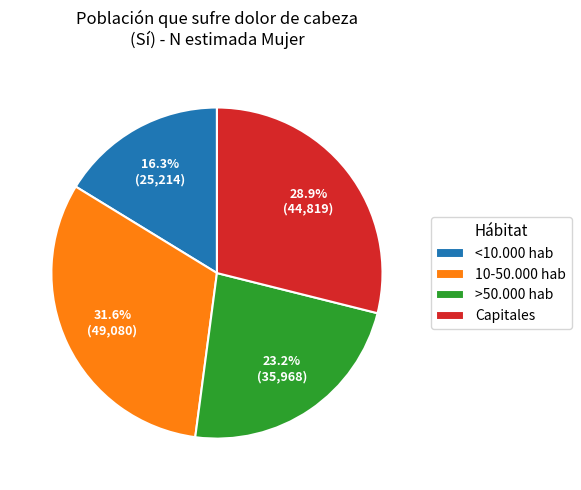

Does any single category account for the majority?

No